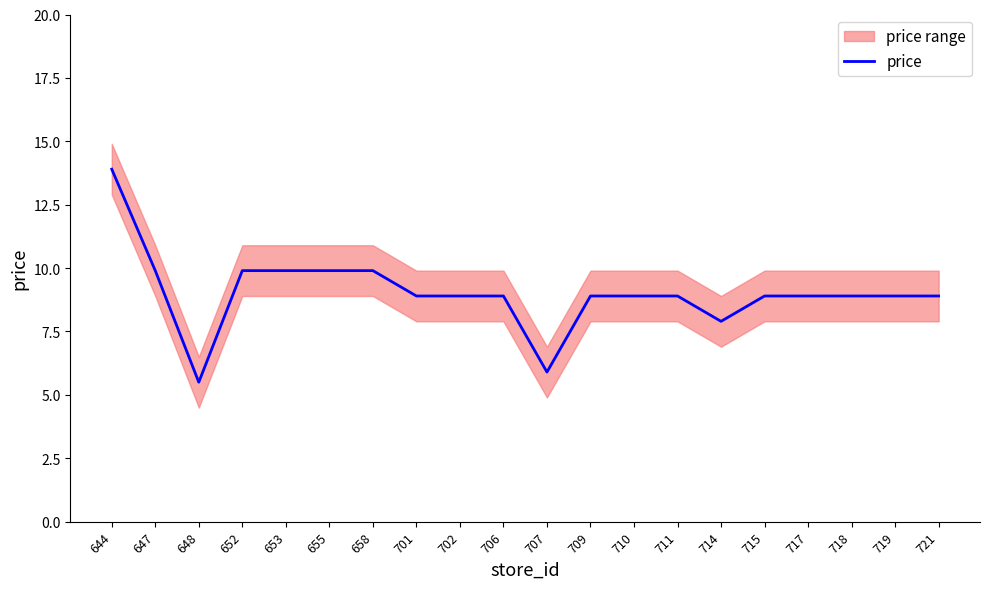

Which category has the highest value across all series?

644